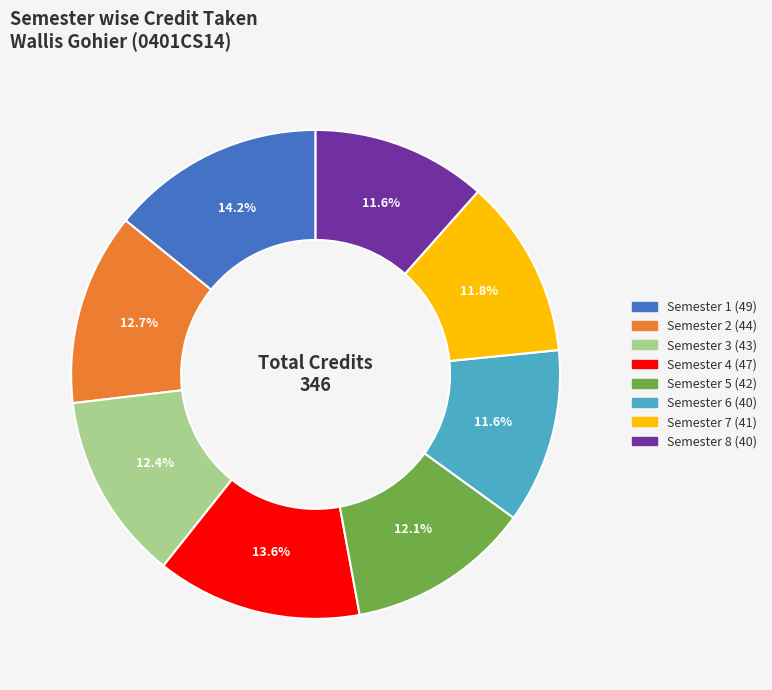

What is the ratio of the value at Semester 7 to the value at Semester 6?

1.0